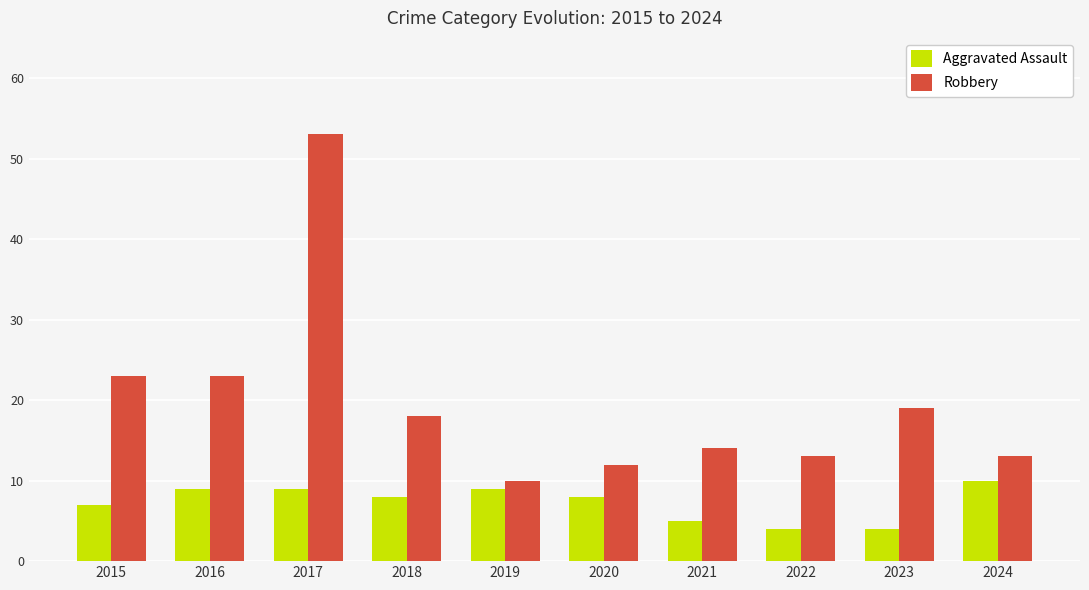

List the series in order of their peak value, highest first.

Robbery, Aggravated Assault